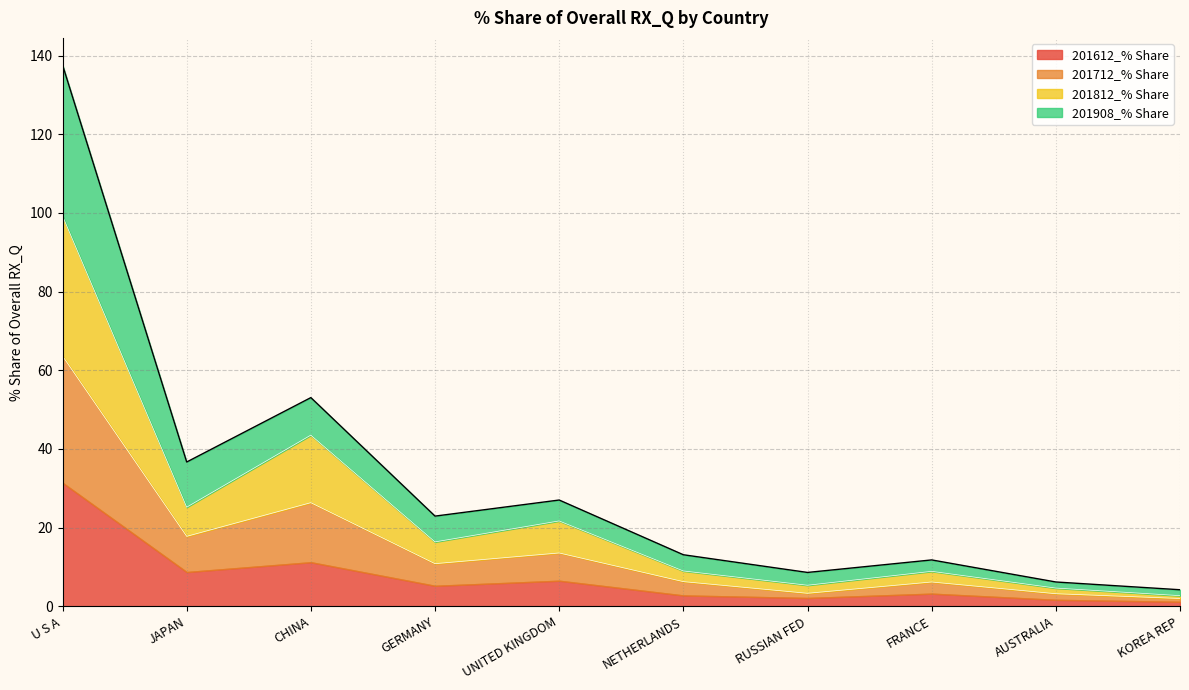

True or false: 201612_% Share and 201712_% Share cross at least once.

False